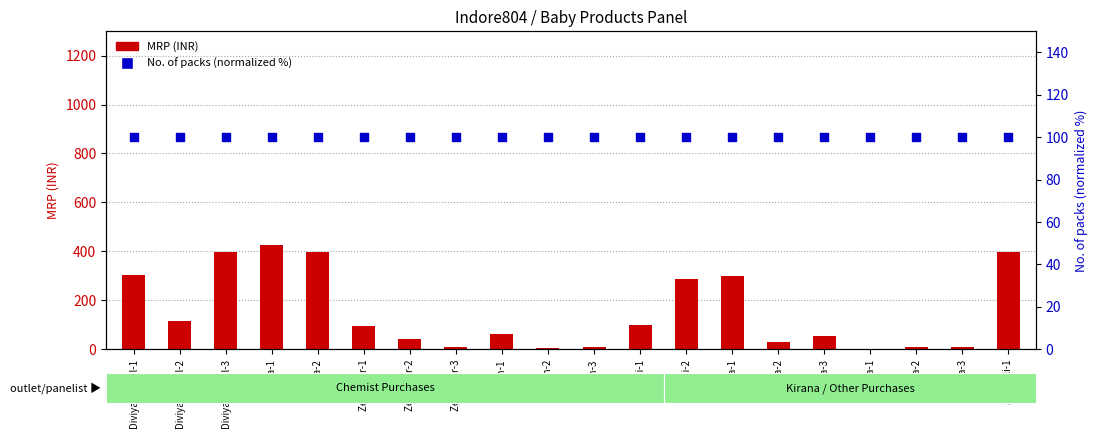

Which series has the largest total across all categories?

MRP (INR)